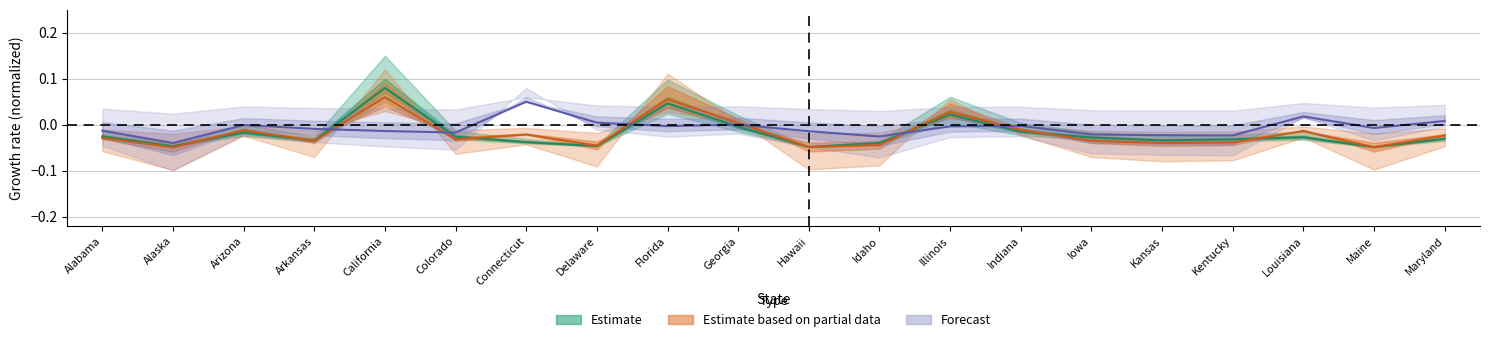

At how many categories does at least one series exceed 0?

8